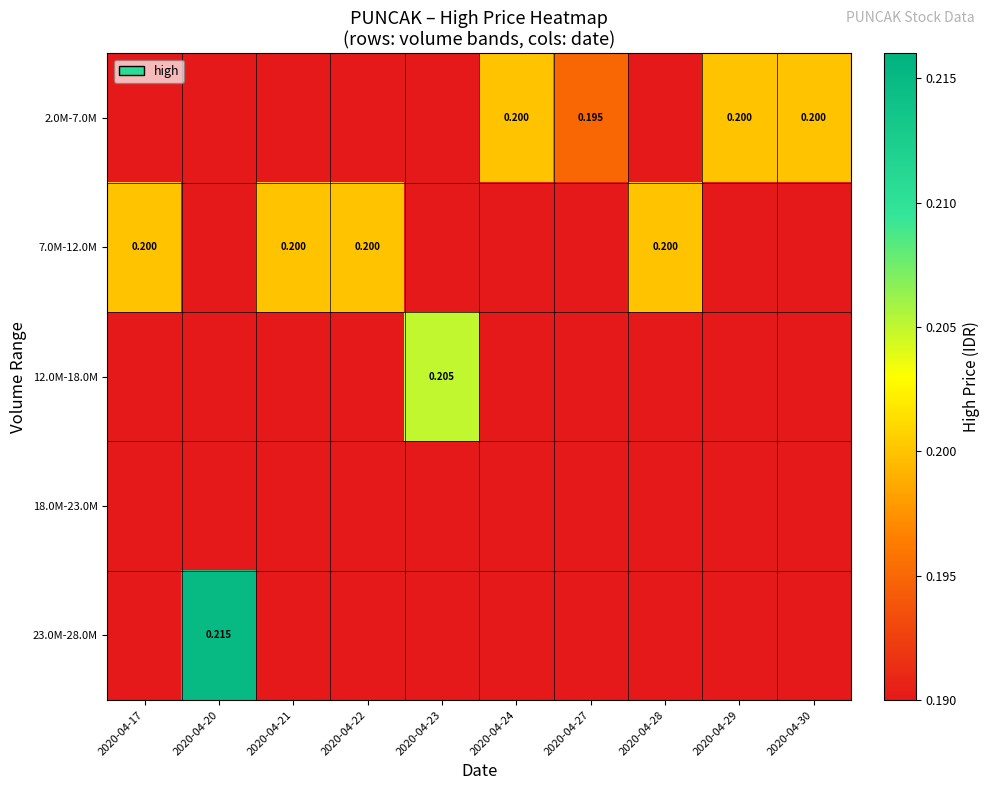

Count the number of data series in this chart.

5